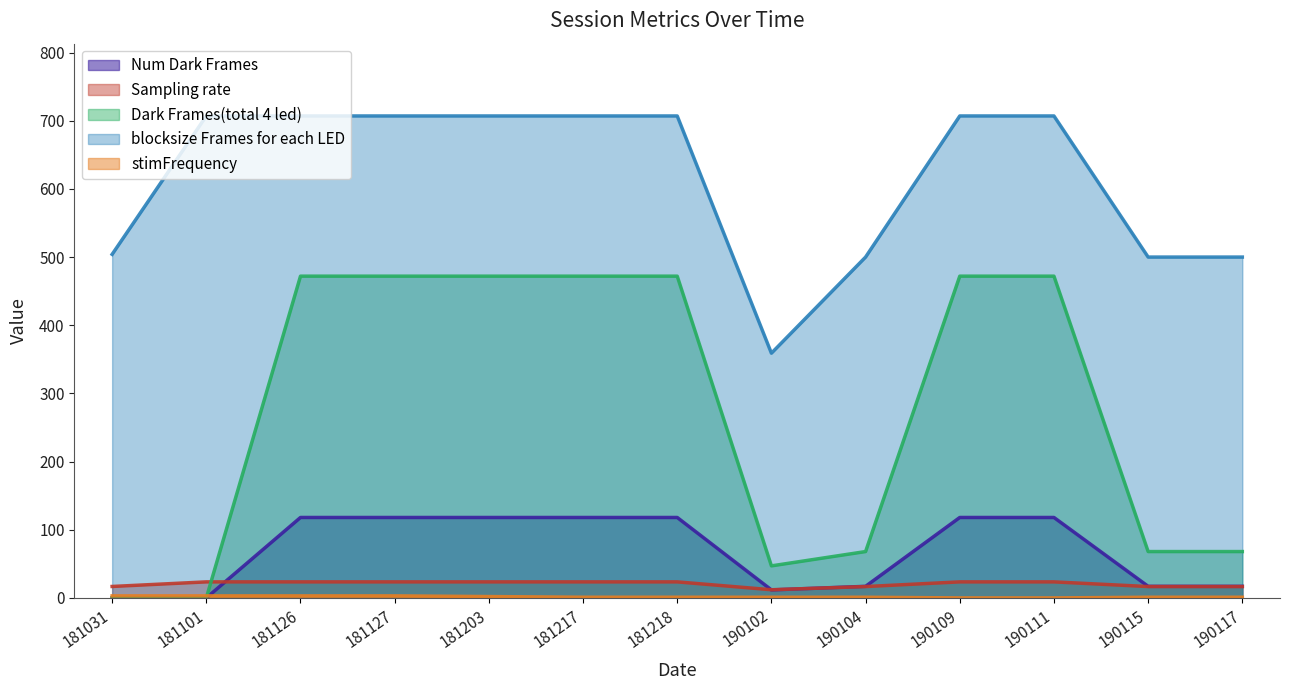

What is the difference between the Dark Frames(total 4 led) values at 190102 and 181218?

425.0